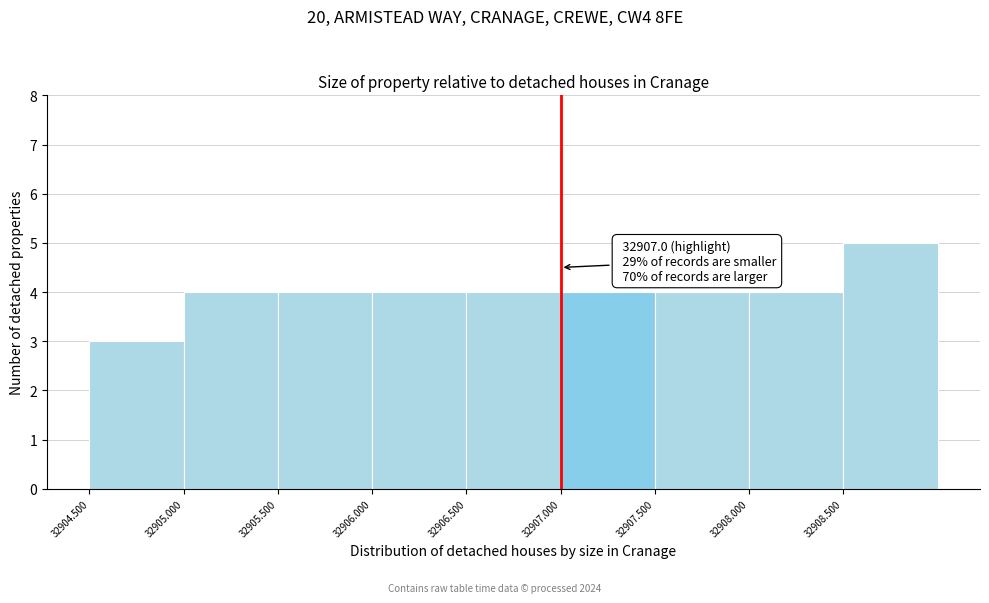

Over which range of the x-axis is the bar tallest?

32908.5 to 32909.0